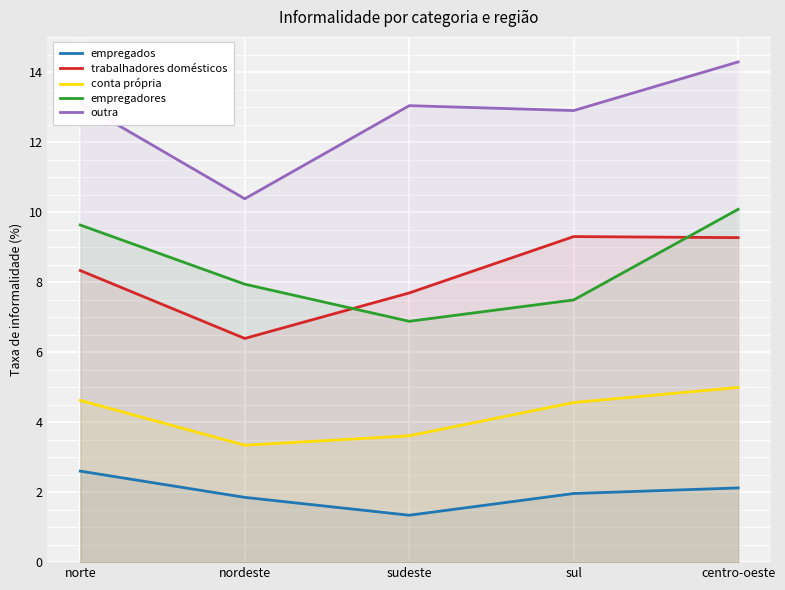

In conta própria, how many points are lower than both neighbors (excluding endpoints)?

1